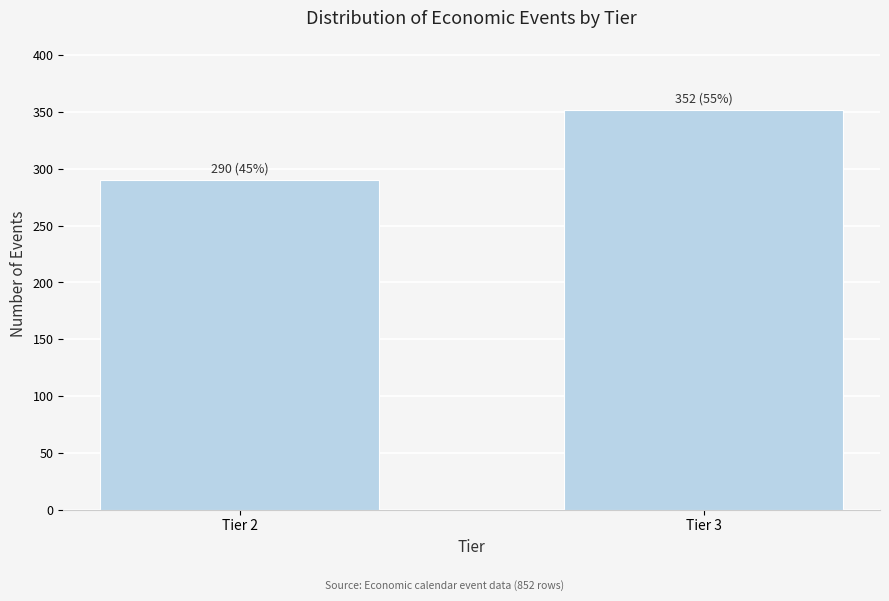

Reading left to right, transcribe all the data shown in this chart.

290	352